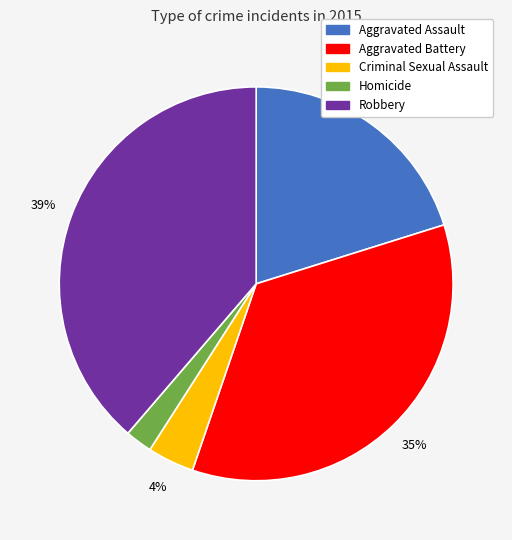

Is there a majority slice in this chart?

No